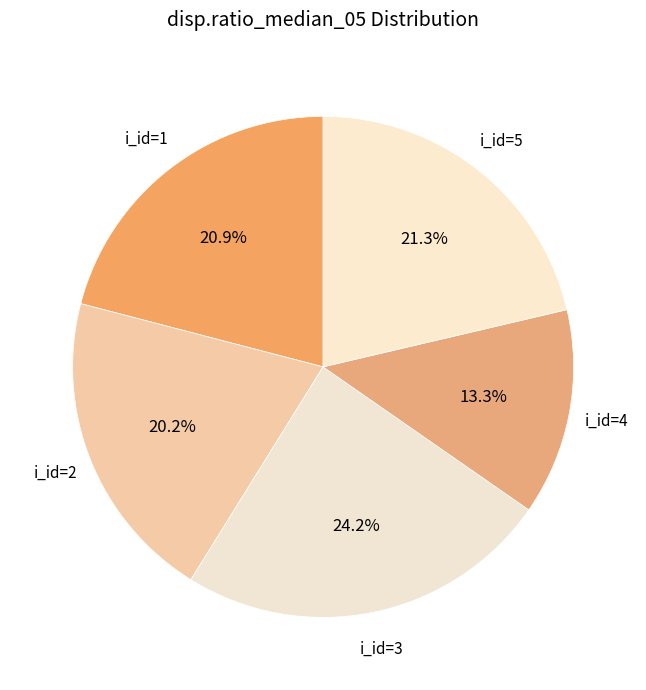

How many slices are in this pie chart?

5